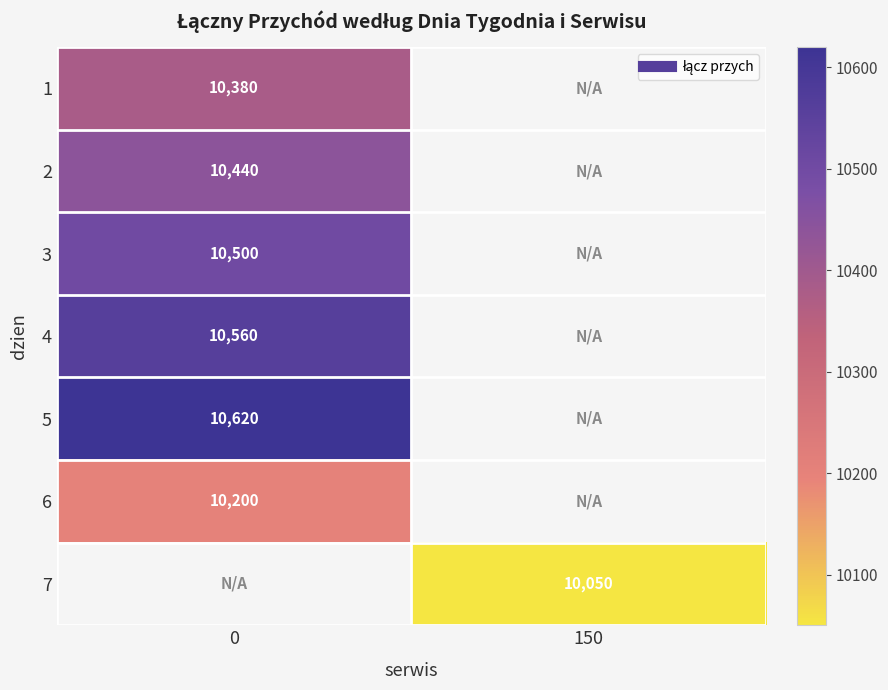

How many data points in 4 are less than 10560?

1